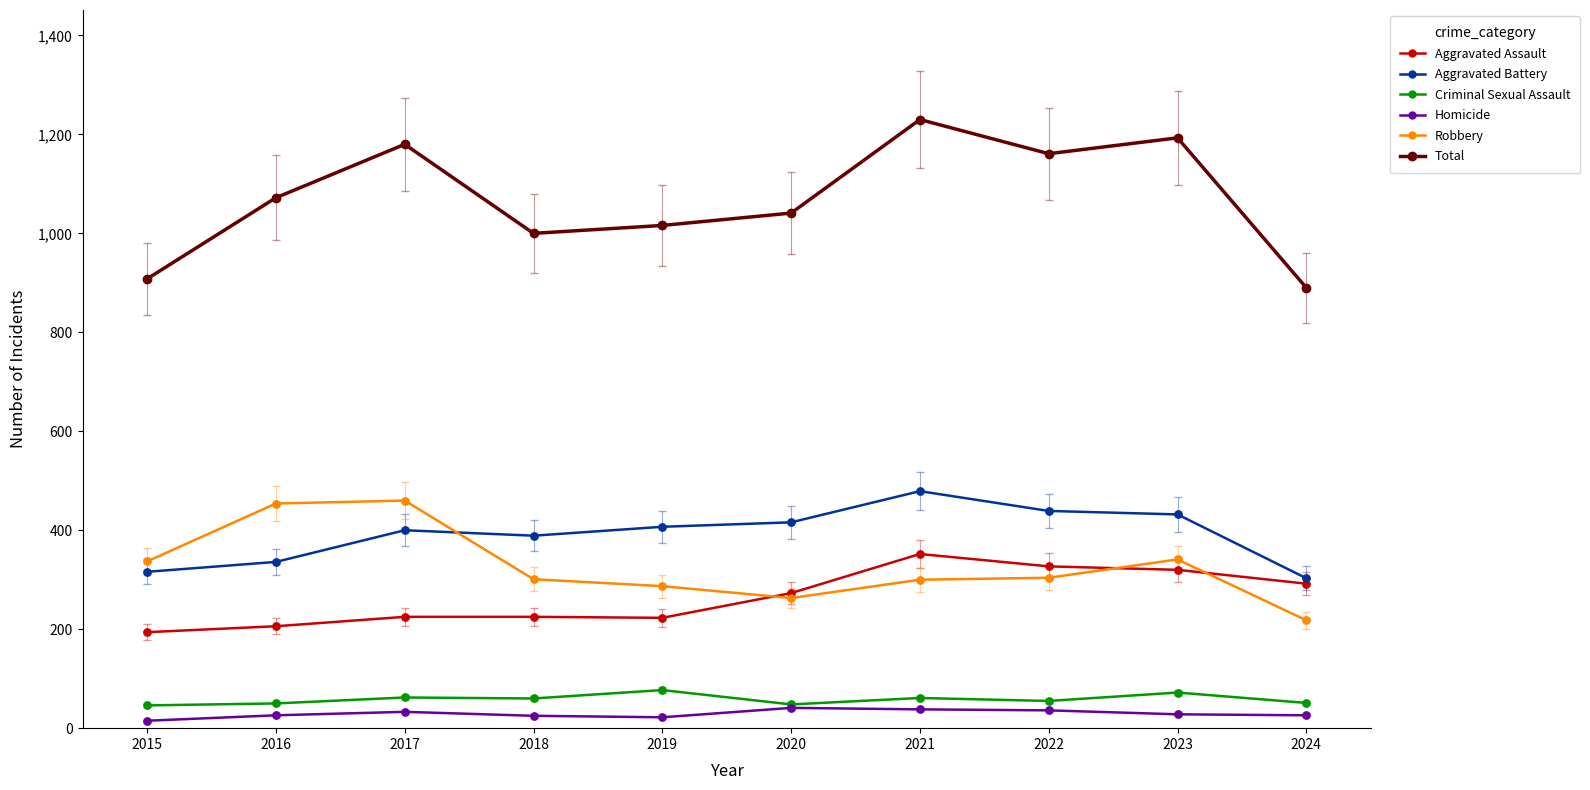

Between 2015 and 2022, which series saw the biggest shift?

Total